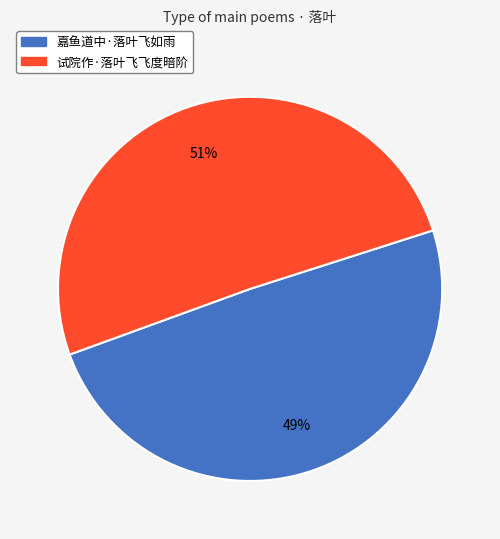

What percentage is the 嘉鱼道中·落叶飞如雨 slice, to the nearest percent?

49%